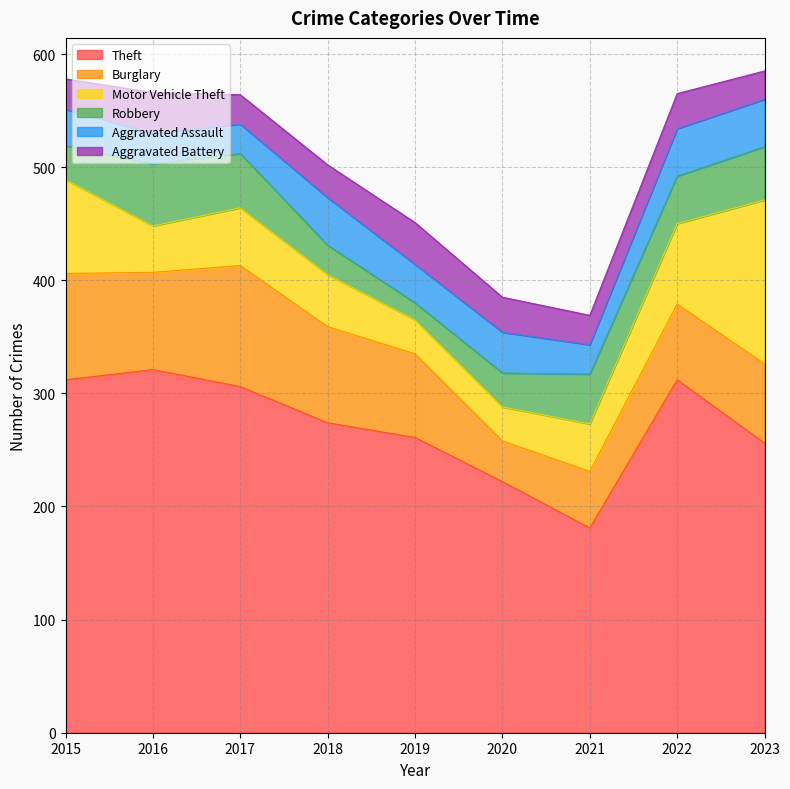

Reading right to left, list all the values displayed in this chart.

Theft: 2023=256	2022=312	2021=181	2020=222	2019=261	2018=274	2017=306	2016=321	2015=312
Burglary: 2023=70	2022=67	2021=50	2020=36	2019=74	2018=85	2017=107	2016=86	2015=94
Motor Vehicle Theft: 2023=145	2022=71	2021=42	2020=30	2019=30	2018=46	2017=51	2016=41	2015=83
Robbery: 2023=47	2022=42	2021=44	2020=30	2019=15	2018=26	2017=48	2016=55	2015=30
Aggravated Assault: 2023=42	2022=42	2021=26	2020=36	2019=34	2018=42	2017=26	2016=27	2015=32
Aggravated Battery: 2023=25	2022=31	2021=26	2020=31	2019=37	2018=29	2017=26	2016=36	2015=27